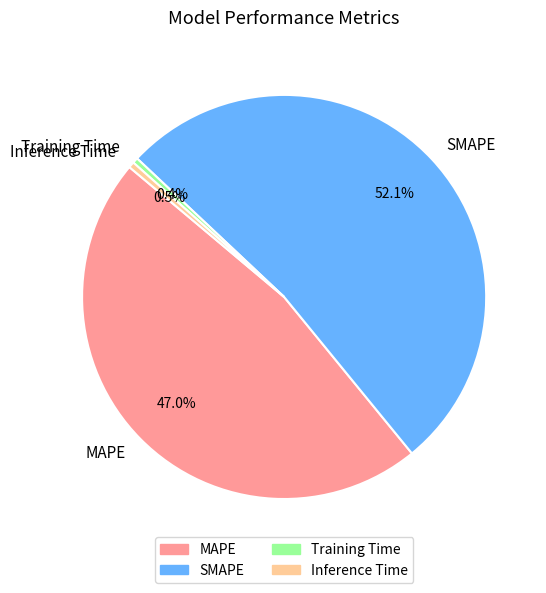

Which slice represents more than half of the pie?

SMAPE